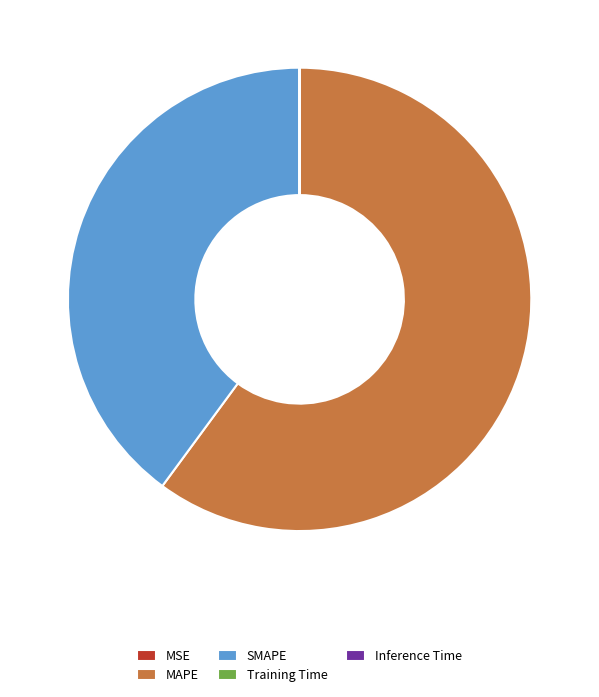

What is the majority slice?

MAPE